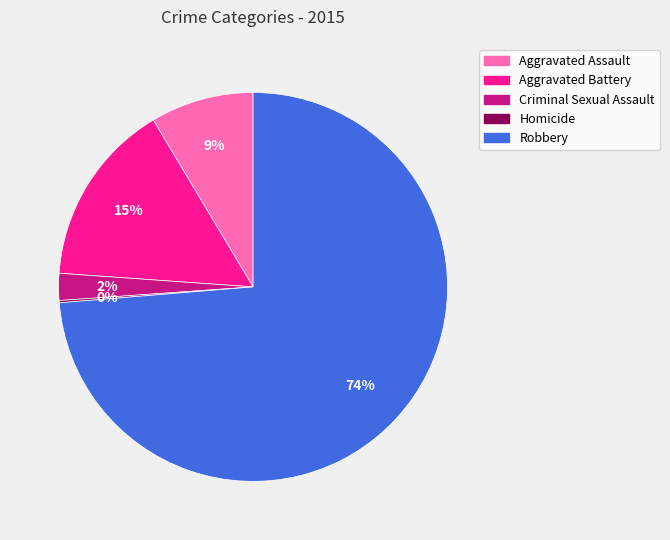

Do Aggravated Assault and Criminal Sexual Assault together represent more than half of the pie?

No